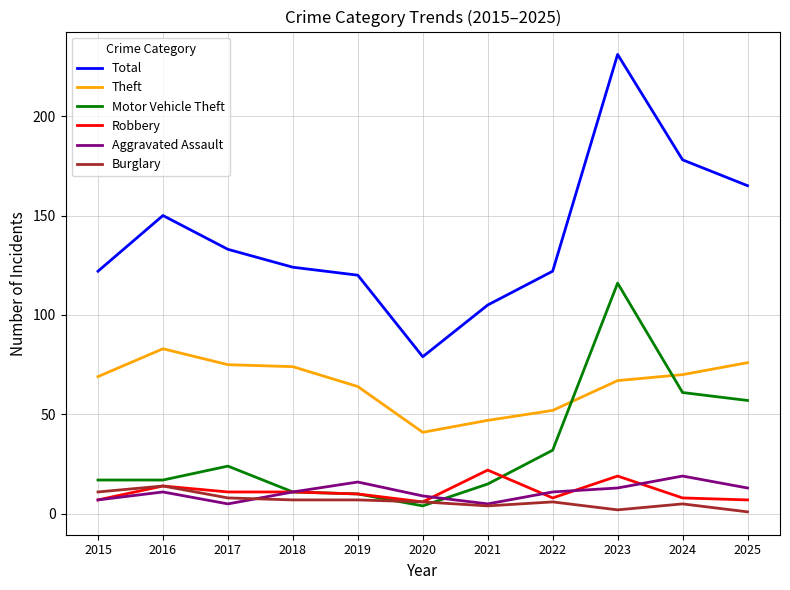

What is the minimum value shown in the chart?

1